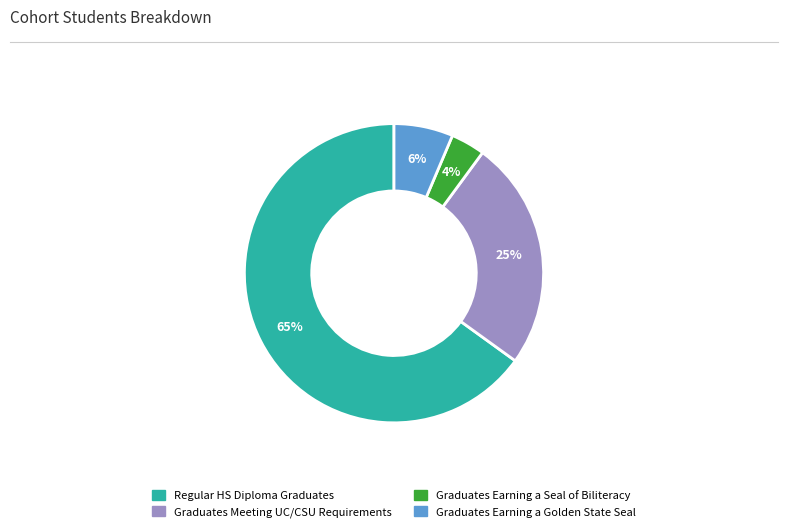

How many slices are in this pie chart?

4